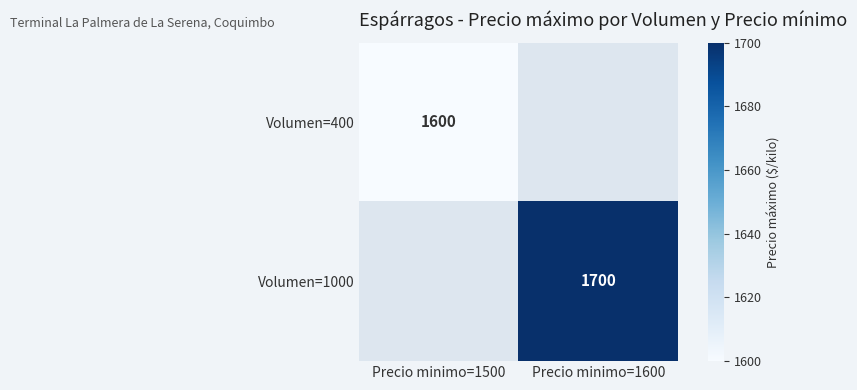

Is it true that Volumen=1000 equals 799.3 at Precio minimo=1600?

False